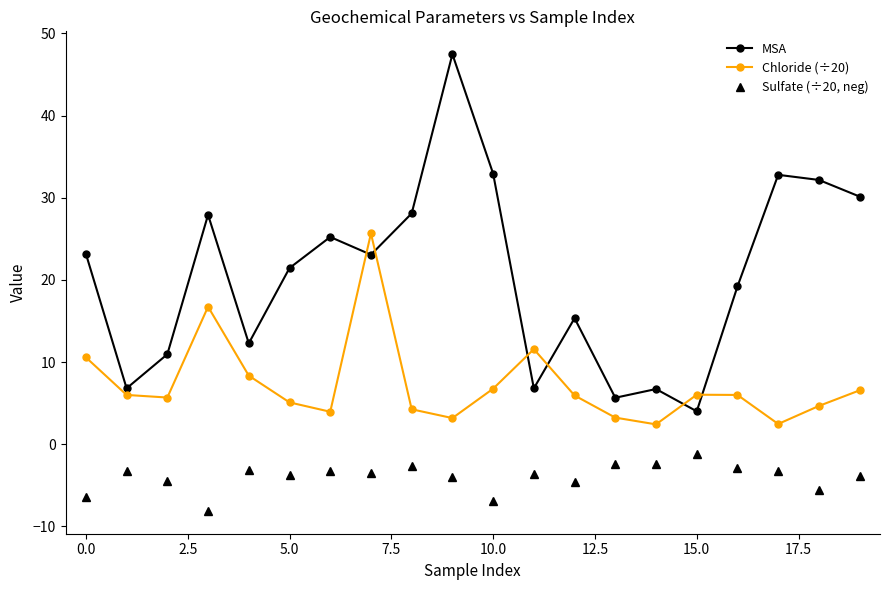

Which series has the largest range (max minus min)?

MSA